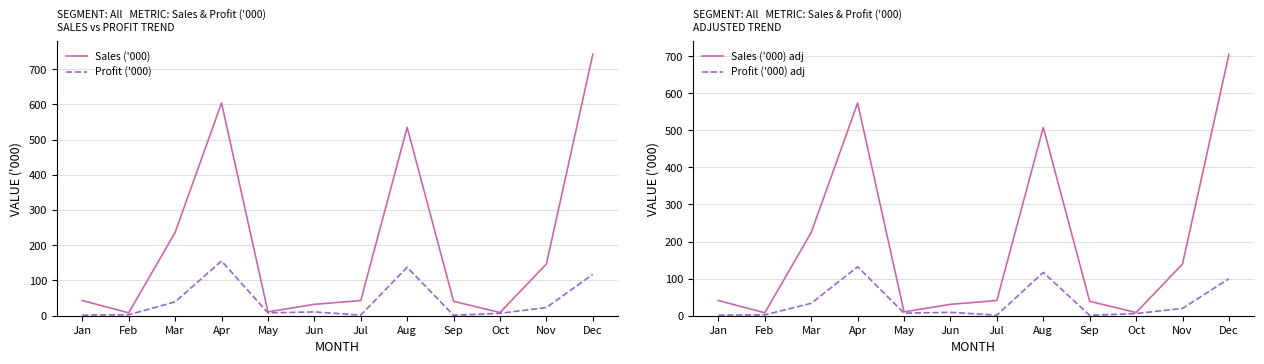

What is the lowest value of the Sales ('000) adj series?

7.8